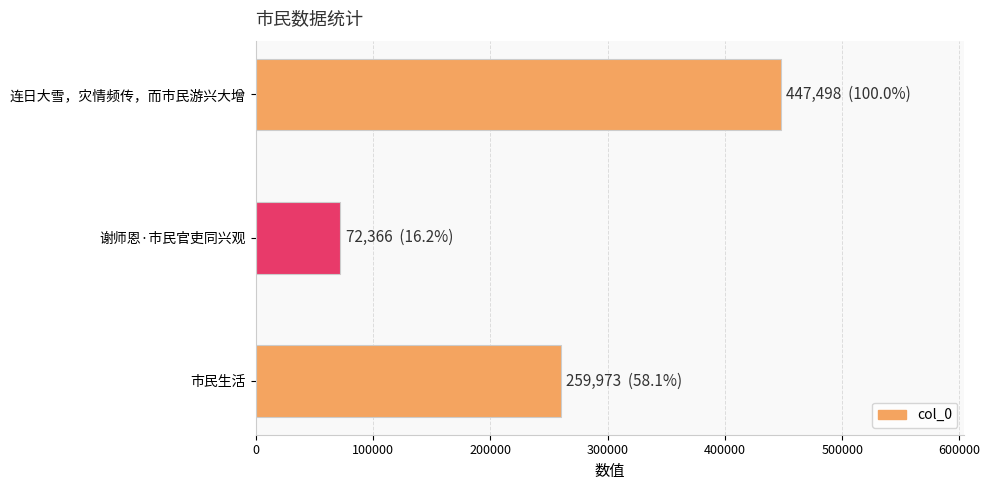

What is the ratio of the value at 连日大雪，灾情频传，而市民游兴大增 to the value at 谢师恩·市民官吏同兴观?

6.2